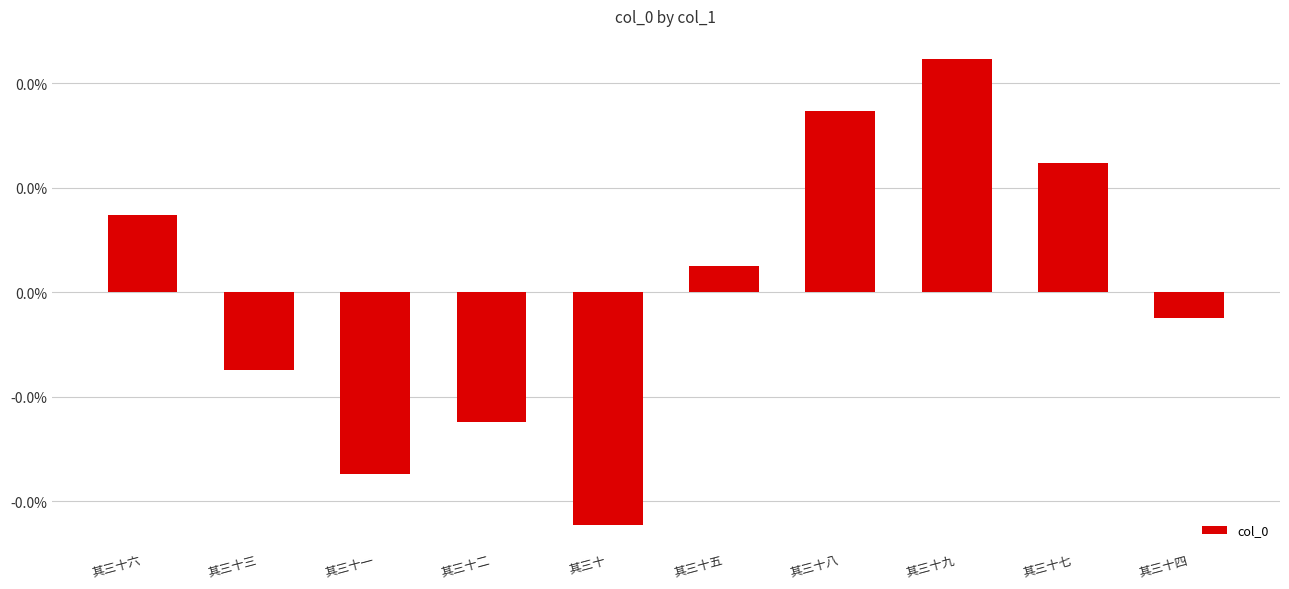

At which category does the chart reach its minimum across all series?

其三十